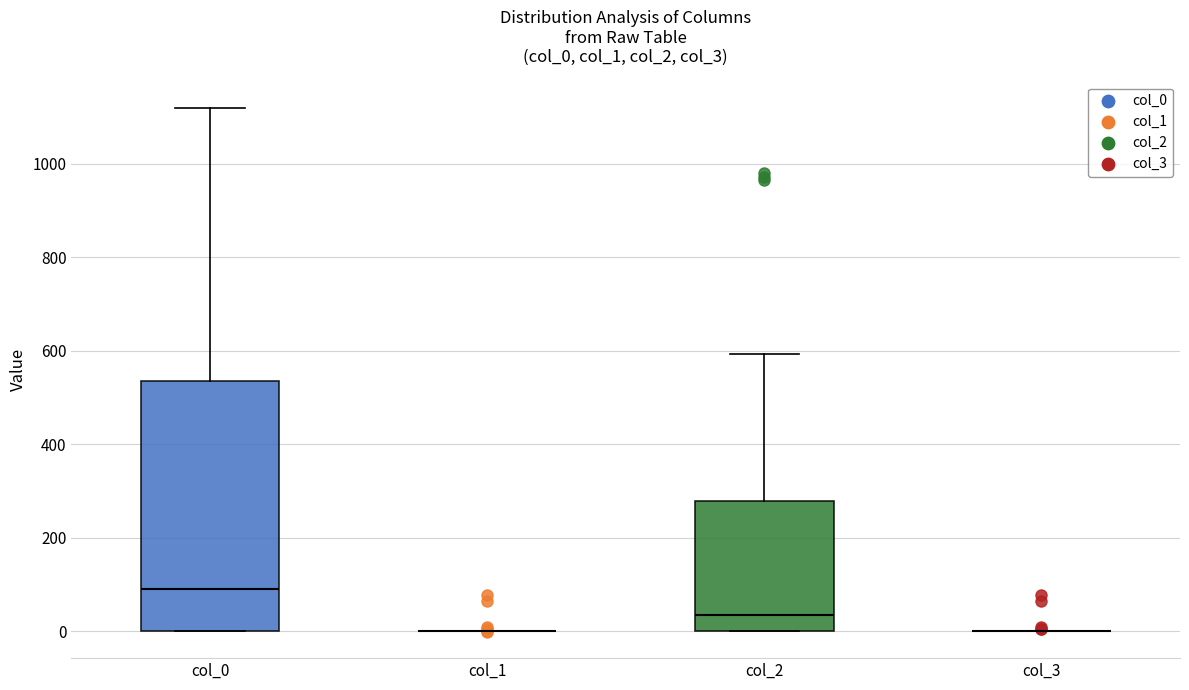

Reading left to right, transcribe this box plot: for each box, give where its median line is, the range the box spans, and where its two whiskers end, as read against the y-axis. The values are not printed on the chart, so give them approximately, as read against the axis.

col_0: median 100, box 0 to 540, whiskers 0 to 1120
col_1: box collapsed to a line at 0, whiskers 0 to 0
col_2: median 40, box 0 to 280, whiskers 0 to 600
col_3: box collapsed to a line at 0, whiskers 0 to 0